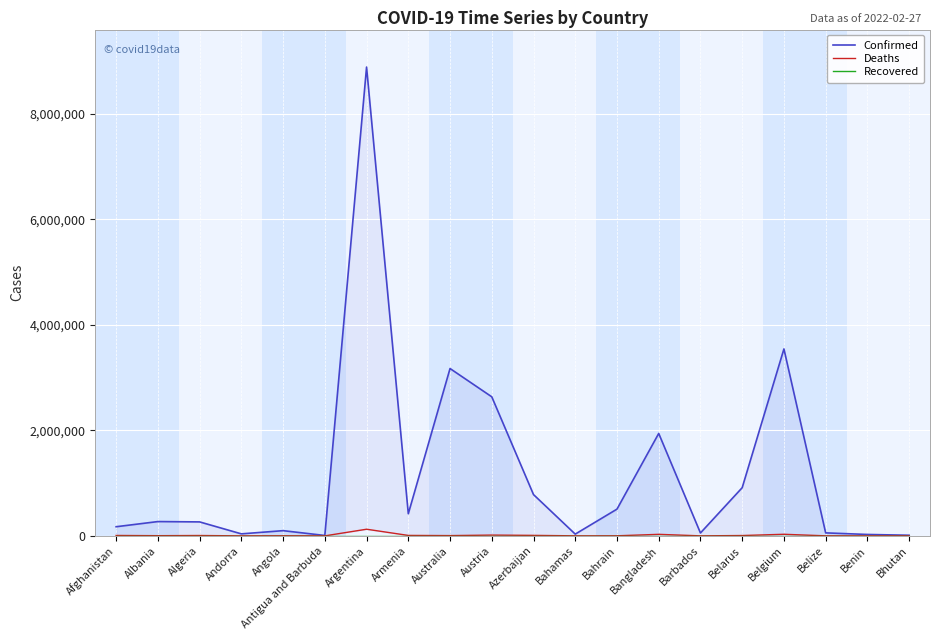

Count the number of data series in this chart.

3